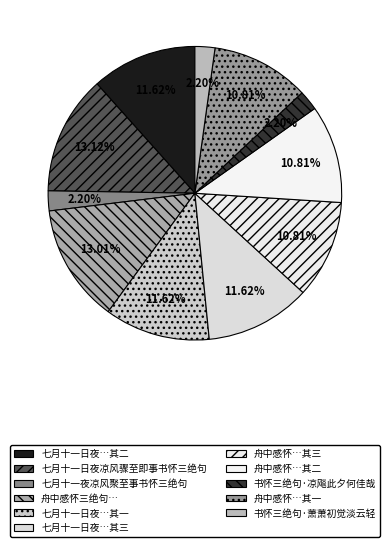

To the nearest percent, what is the average slice percentage?

9%